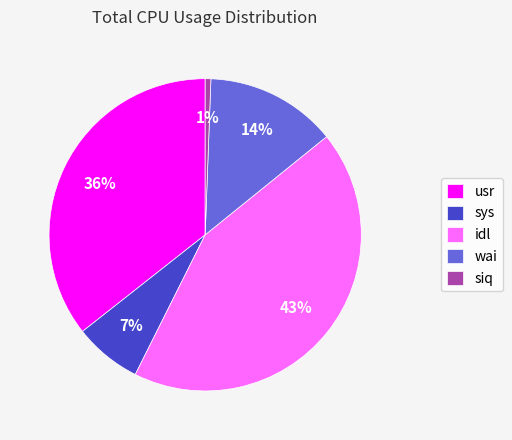

To the nearest percent, what is the average slice percentage?

20%